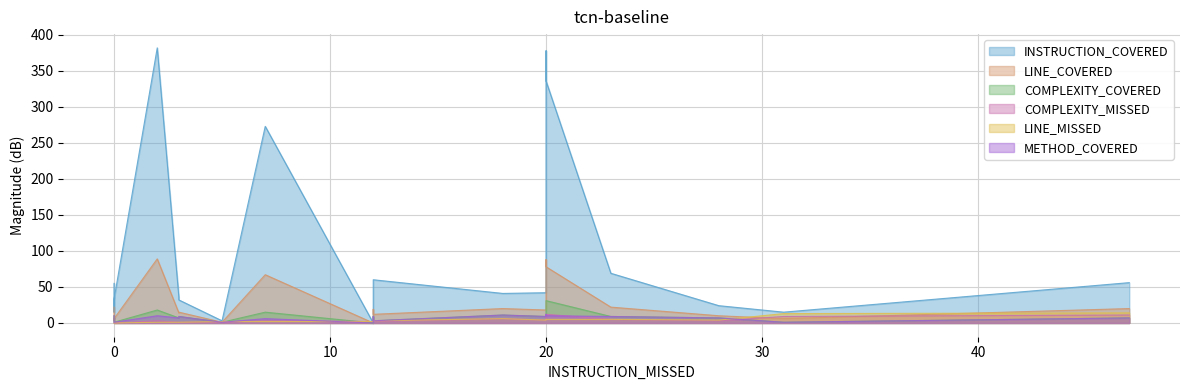

How many values in the COMPLEXITY_MISSED series are below 3?

9